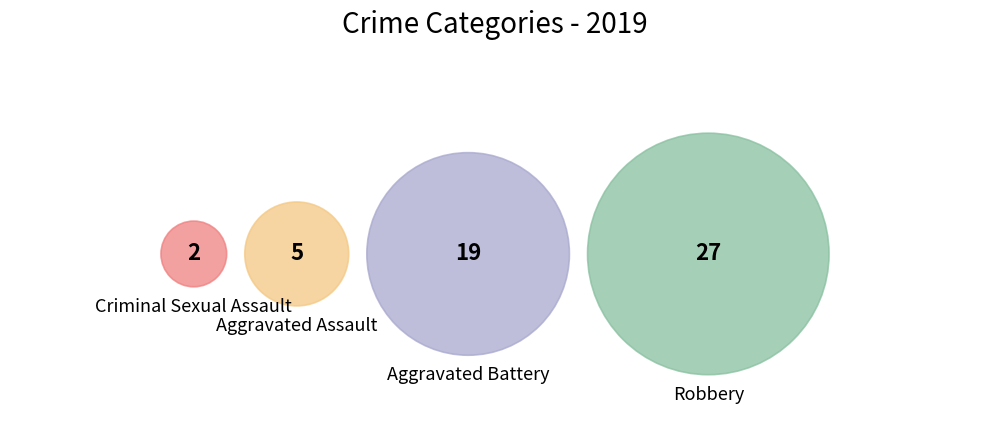

What is the change in value from Aggravated Battery to Criminal Sexual Assault?

-17